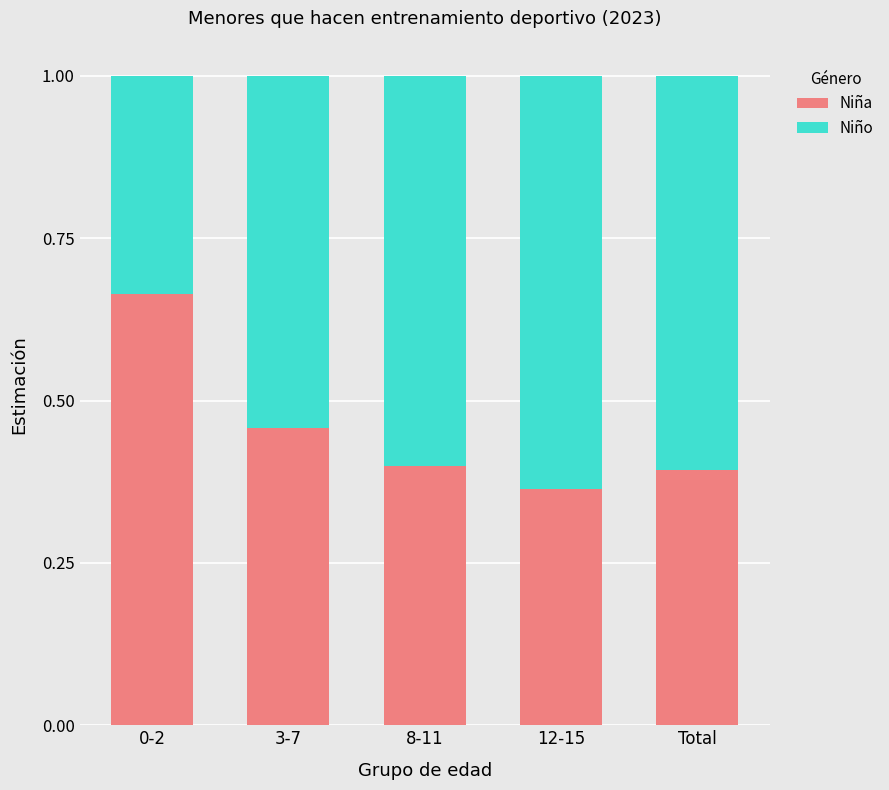

Which category has the lowest value in the Niña series?

12-15